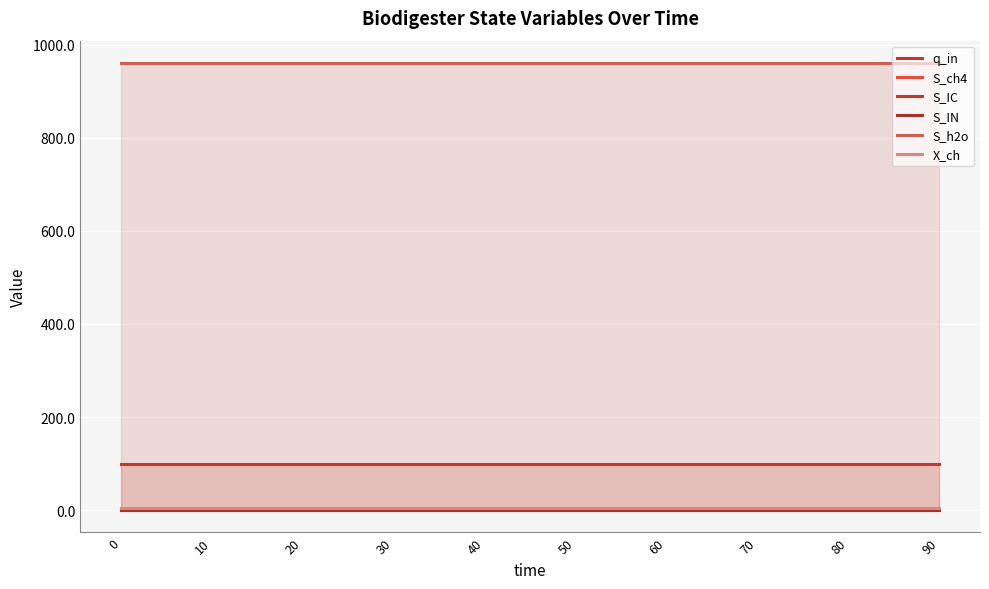

Is it true that S_h2o equals 1466.9 at 0?

False